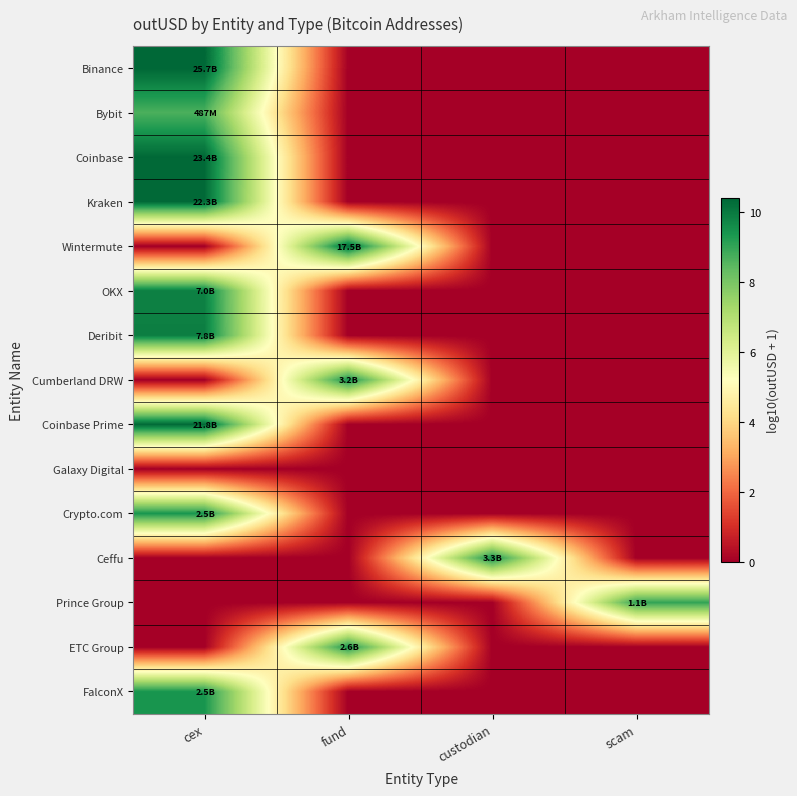

Reading left to right, what are all the values shown in this chart?

Binance: cex=10.4	fund=0.0	custodian=0.0	scam=0.0
Bybit: cex=8.7	fund=0.0	custodian=0.0	scam=0.0
Coinbase: cex=10.4	fund=0.0	custodian=0.0	scam=0.0
Kraken: cex=10.3	fund=0.0	custodian=0.0	scam=0.0
Wintermute: cex=0.0	fund=10.2	custodian=0.0	scam=0.0
OKX: cex=9.8	fund=0.0	custodian=0.0	scam=0.0
Deribit: cex=9.9	fund=0.0	custodian=0.0	scam=0.0
Cumberland DRW: cex=0.0	fund=9.5	custodian=0.0	scam=0.0
Coinbase Prime: cex=10.3	fund=0.0	custodian=0.0	scam=0.0
Galaxy Digital: cex=0.0	fund=0.0	custodian=0.0	scam=0.0
Crypto.com: cex=9.4	fund=0.0	custodian=0.0	scam=0.0
Ceffu: cex=0.0	fund=0.0	custodian=9.5	scam=0.0
Prince Group: cex=0.0	fund=0.0	custodian=0.0	scam=9.0
ETC Group: cex=0.0	fund=9.4	custodian=0.0	scam=0.0
FalconX: cex=9.4	fund=0.0	custodian=0.0	scam=0.0